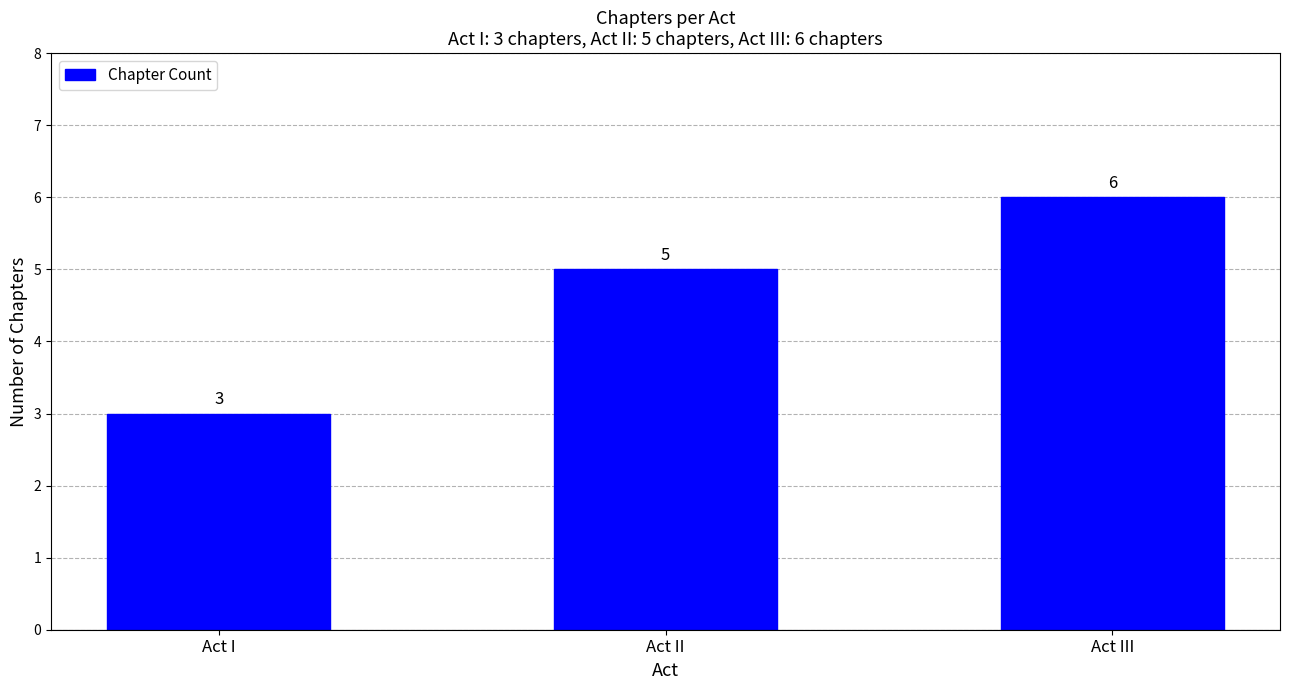

Reading left to right, list all the values displayed in this chart.

3	5	6